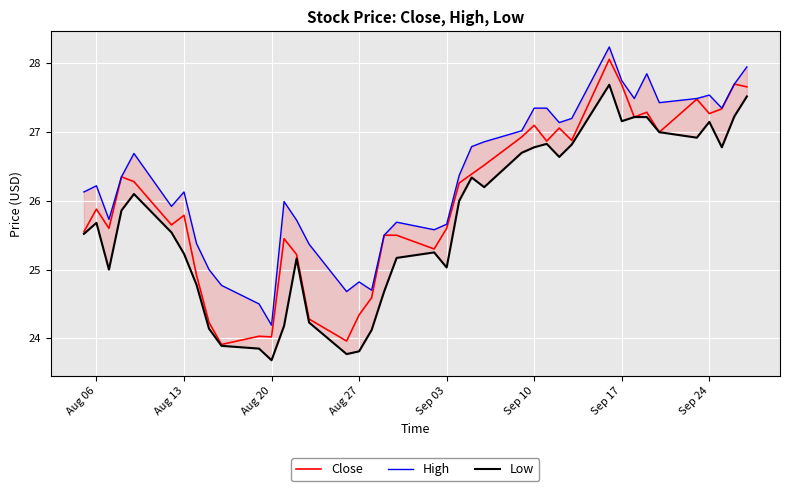

What is the average value of the High series?

26.3